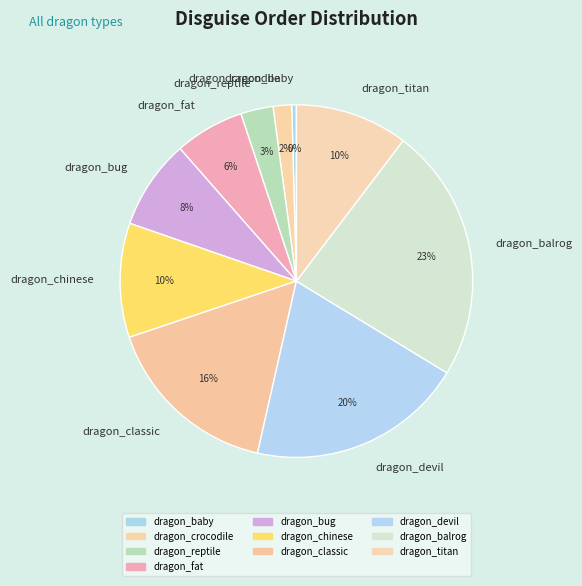

To the nearest percent, what percentage of the pie is dragon_classic?

16%